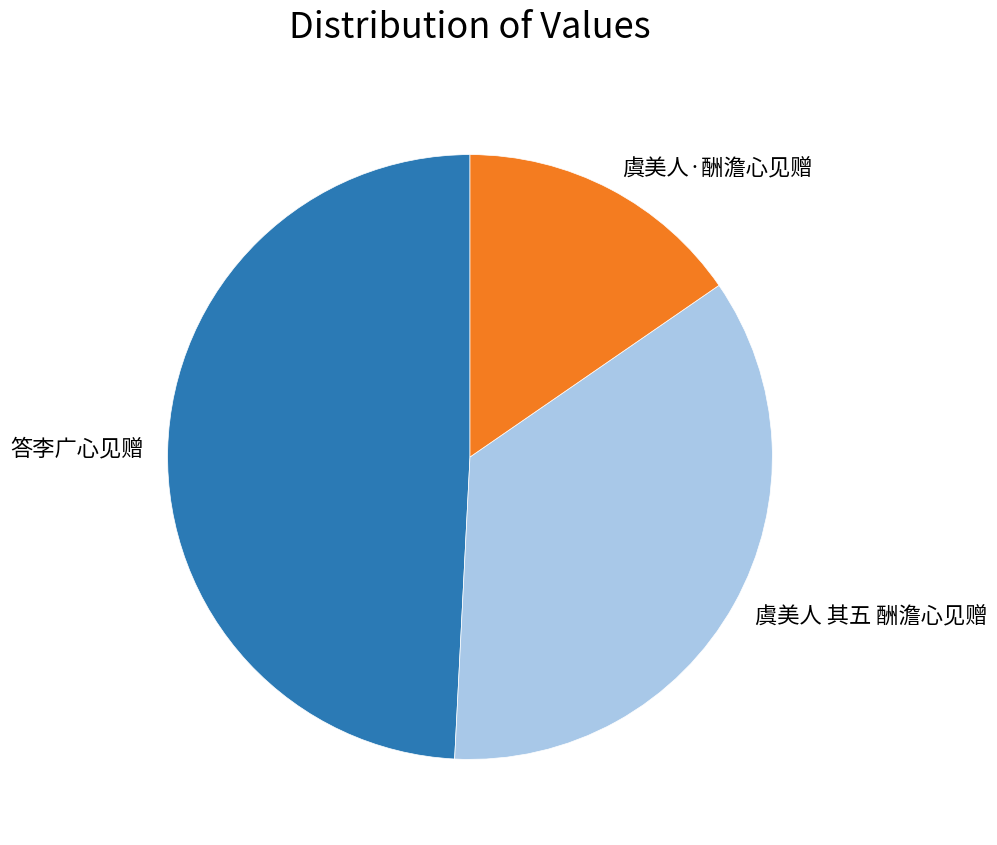

Is there any slice that represents more than half of the pie?

No